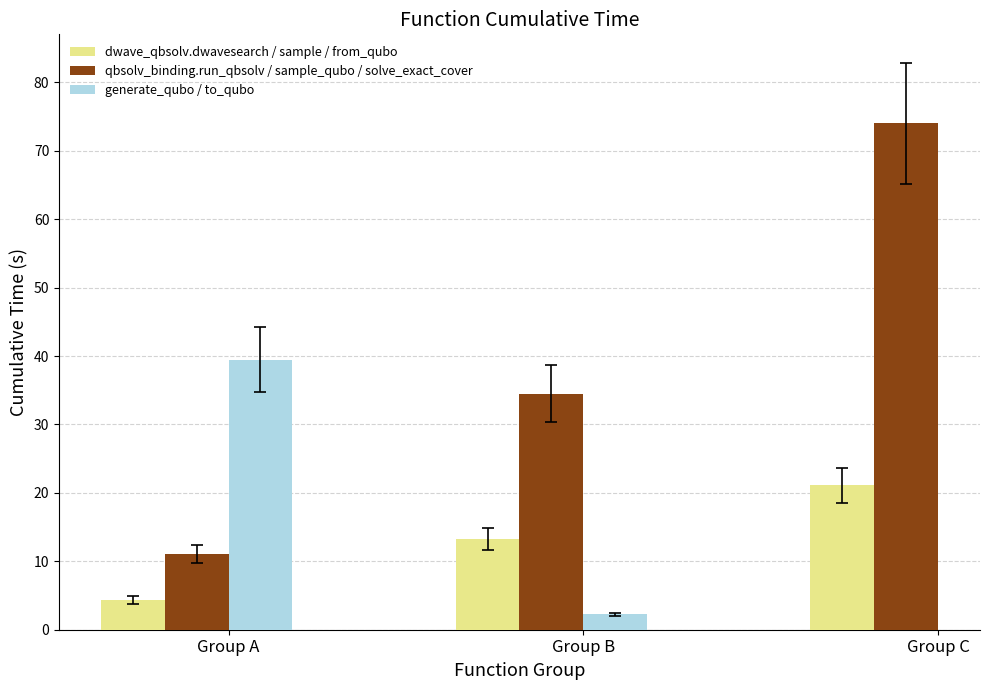

The chart shows a value of 34.5 at sample_qubo. True or false?

True